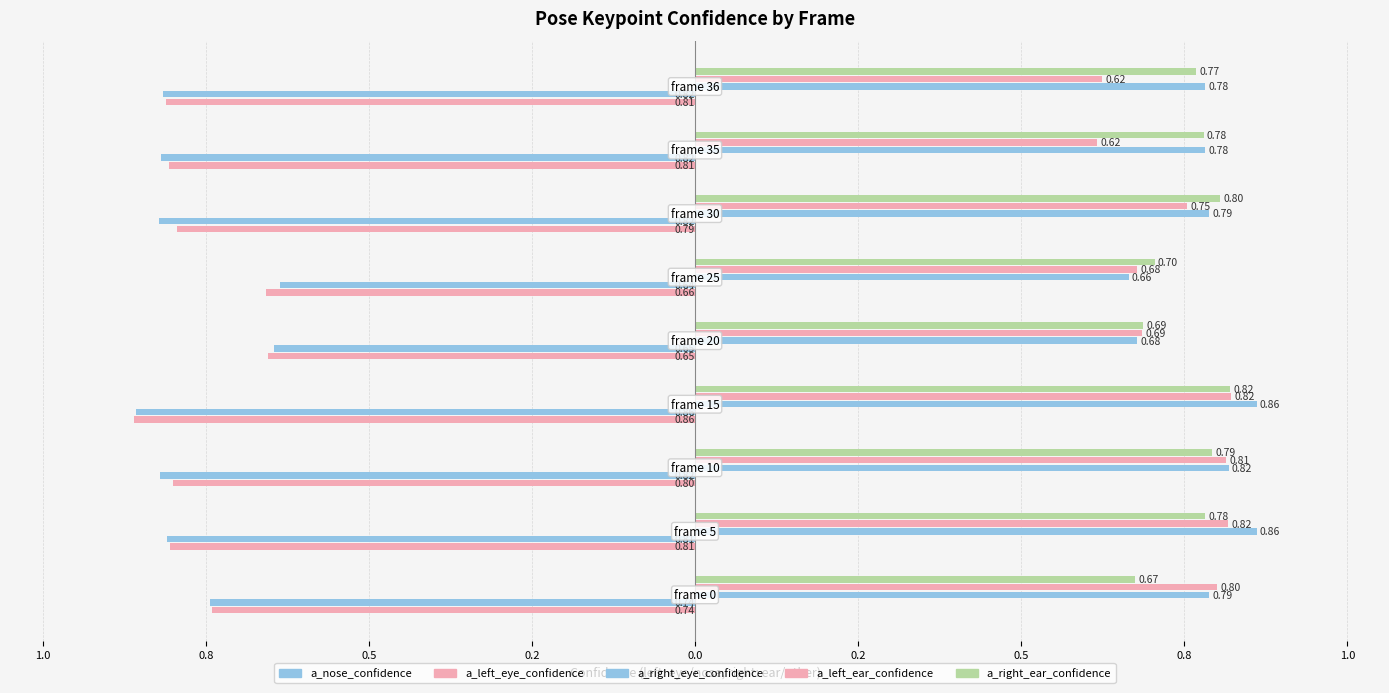

What is the value of the a_right_ear_confidence bar at the 1st from the left?

0.7